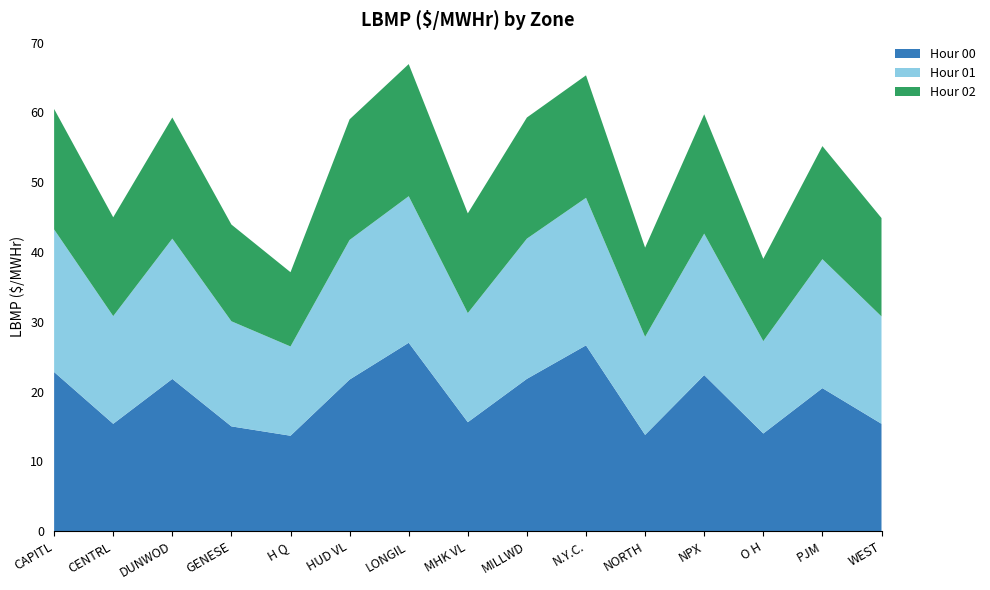

Reading left to right, what are all the values shown in this chart?

Hour 00: CAPITL=22.8	CENTRL=15.4	DUNWOD=21.8	GENESE=15.0	H Q=13.7	HUD VL=21.7	LONGIL=27.0	MHK VL=15.6	MILLWD=21.8	N.Y.C.=26.6	NORTH=13.8	NPX=22.4	O H=14.0	PJM=20.5	WEST=15.4
Hour 01: CAPITL=20.4	CENTRL=15.4	DUNWOD=20.1	GENESE=15.1	H Q=12.8	HUD VL=20.0	LONGIL=21.0	MHK VL=15.6	MILLWD=20.1	N.Y.C.=21.1	NORTH=14.1	NPX=20.3	O H=13.2	PJM=18.5	WEST=15.4
Hour 02: CAPITL=17.3	CENTRL=14.2	DUNWOD=17.4	GENESE=13.9	H Q=10.6	HUD VL=17.3	LONGIL=18.9	MHK VL=14.3	MILLWD=17.4	N.Y.C.=17.6	NORTH=12.8	NPX=17.1	O H=11.8	PJM=16.2	WEST=14.1